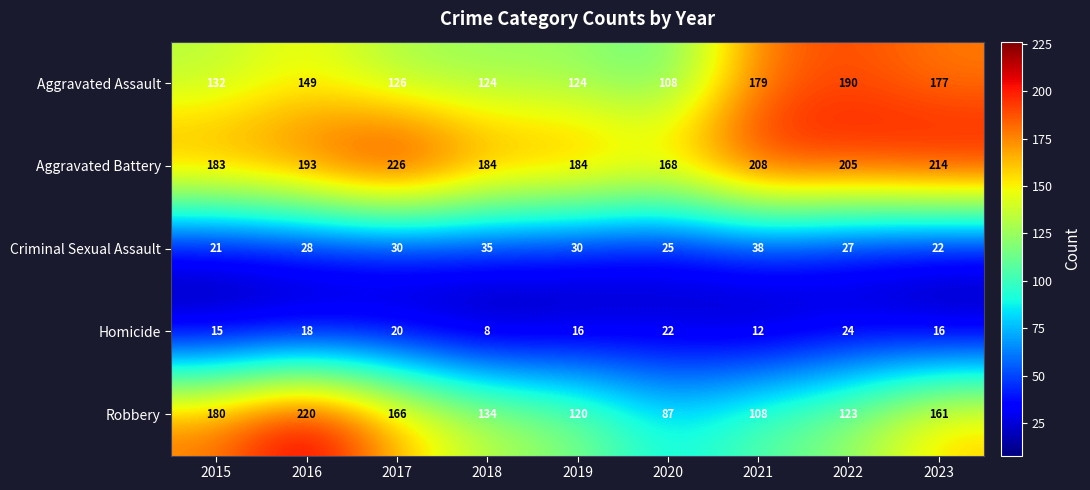

How many distinct data groups are displayed?

5